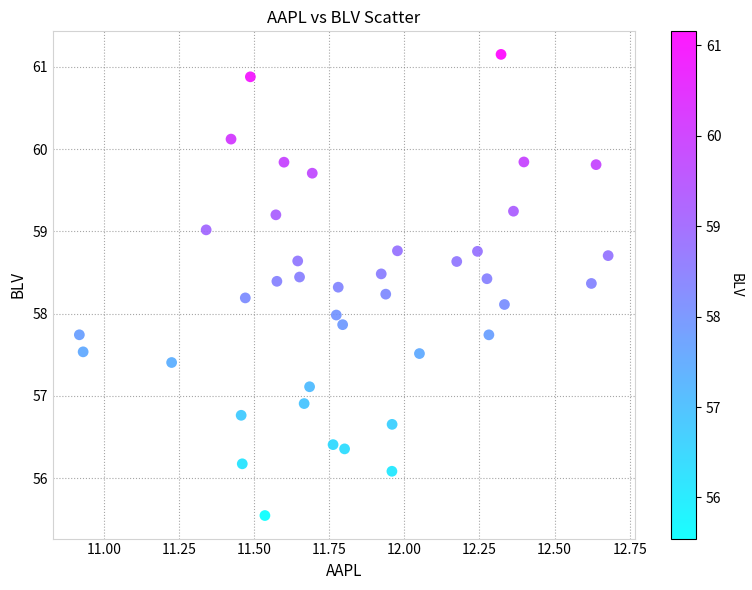

What is the range of X values (max minus min)?

1.8